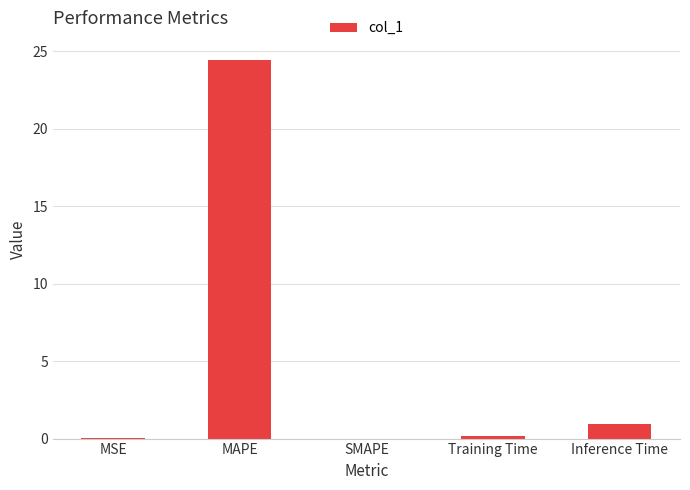

True or false: the data shows 0.2 at Training Time.

True